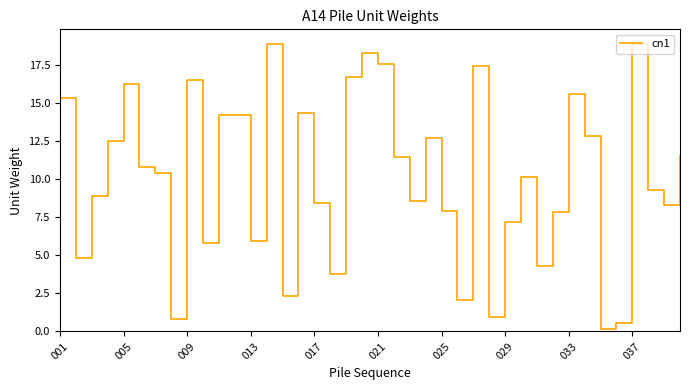

What is the difference between the maximum and minimum values?

18.7